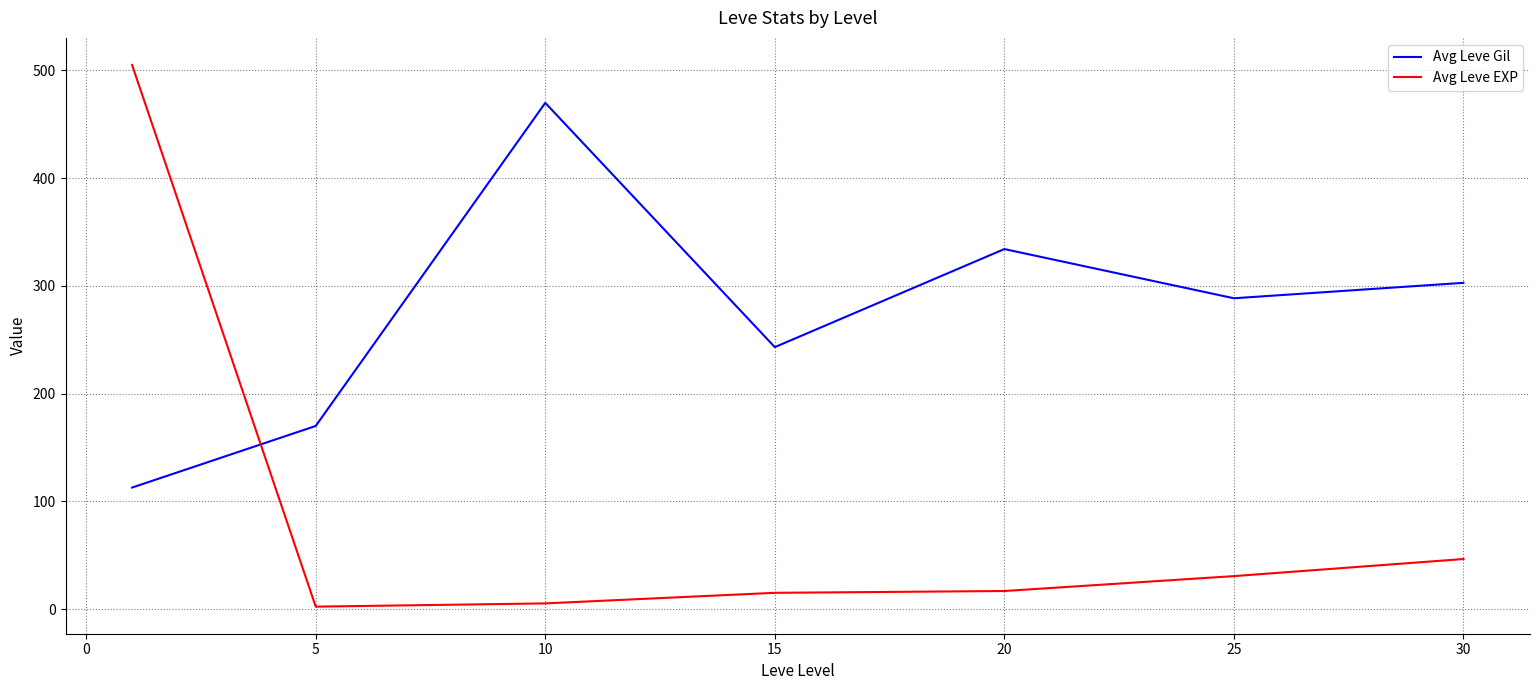

How many times do Avg Leve EXP and Avg Leve Gil cross each other?

1